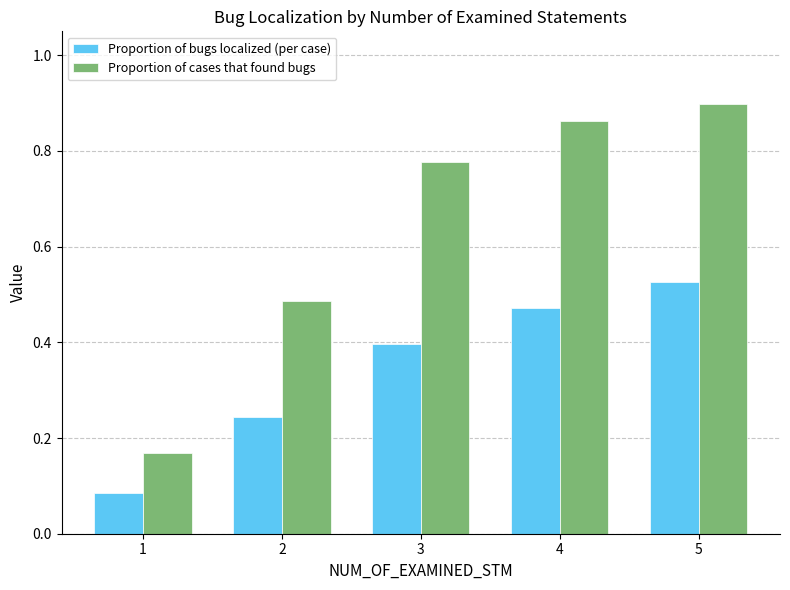

What is the difference between the highest and lowest values at 4?

0.4